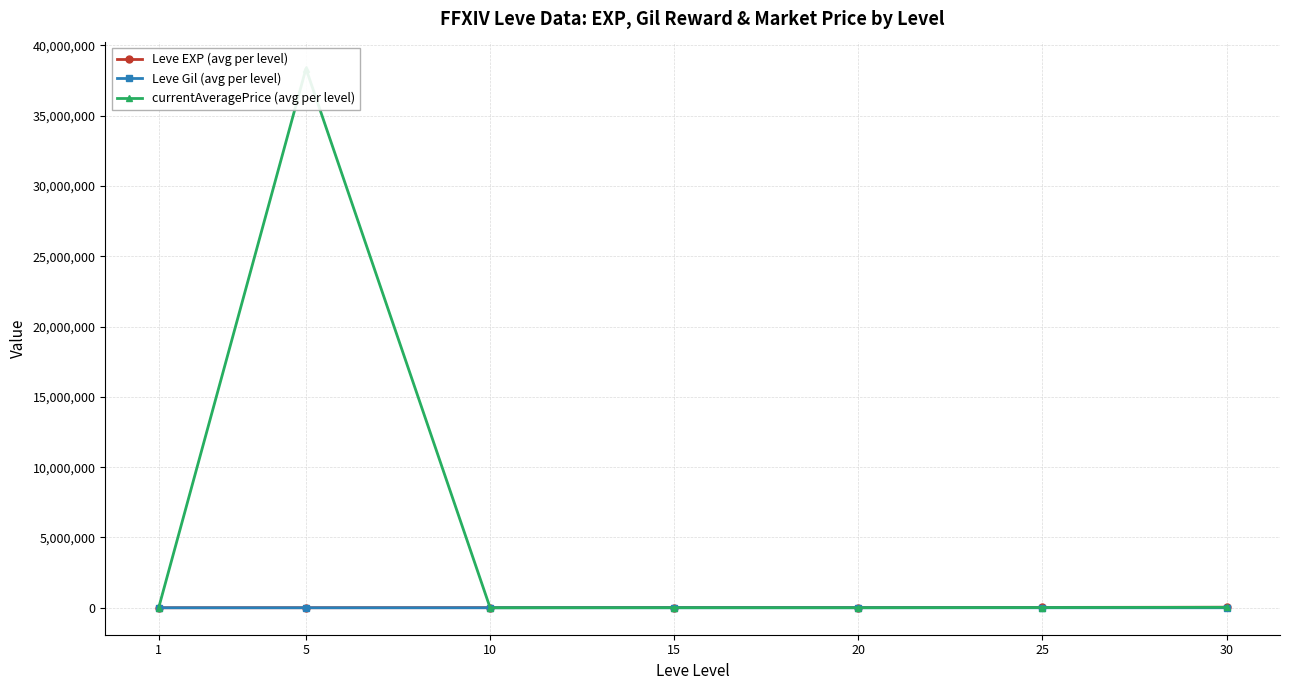

Reading left to right, transcribe all the data shown in this chart.

Leve EXP (avg per level): 510.2	3008.3	7475.0	17445.0	13876.7	25410.0	37715.0
Leve Gil (avg per level): 113.0	149.3	242.5	312.0	220.8	312.7	375.2
currentAveragePrice (avg per level): 12.4	38339829.1	601.8	5222.2	3641.3	15073.2	32268.6